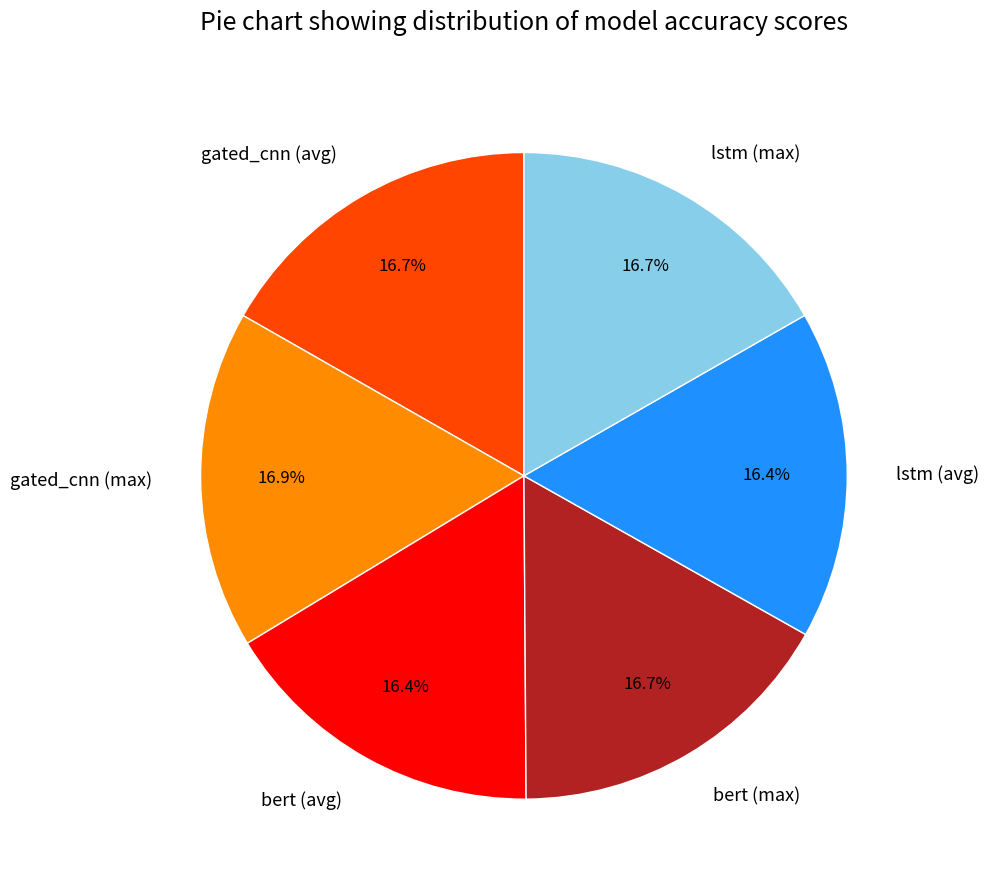

To the nearest percent, what percentage of the pie is bert (avg)?

16%